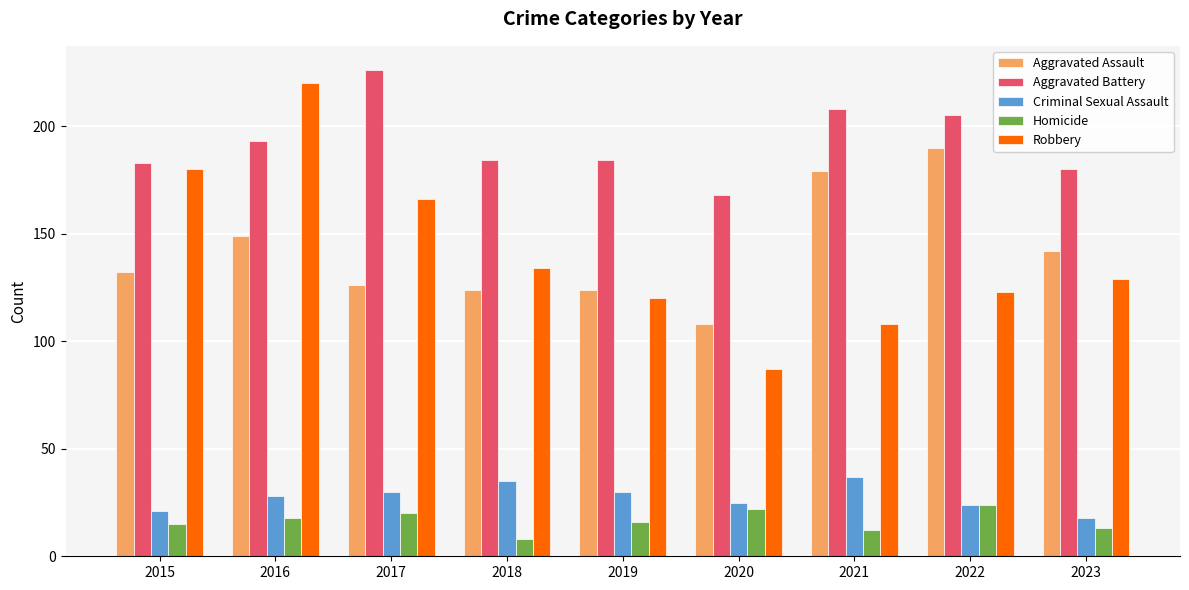

List the labels in order of Robbery value, largest first.

2016, 2015, 2017, 2018, 2023, 2022, 2019, 2021, 2020